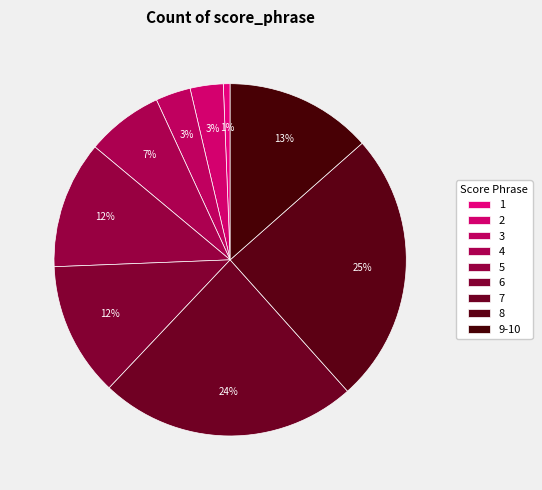

Combined, do 9-10 and 1 account for over 50%?

No